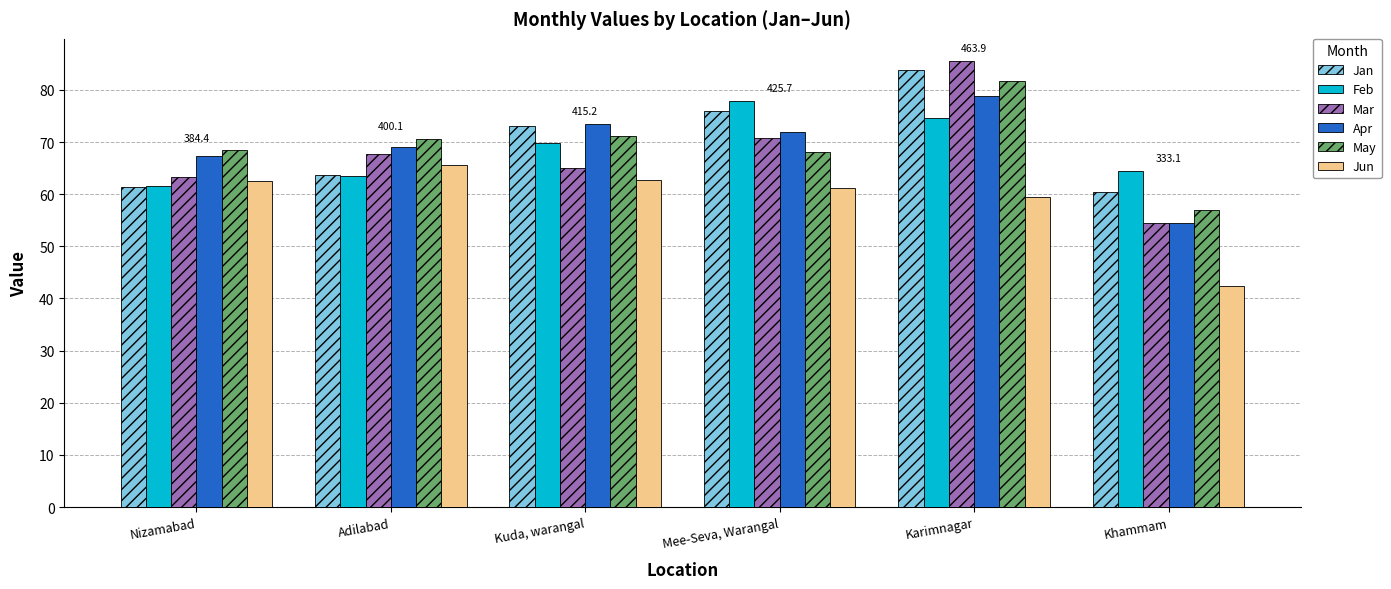

What are all the series names shown in the legend?

Jan, Feb, Mar, Apr, May, Jun